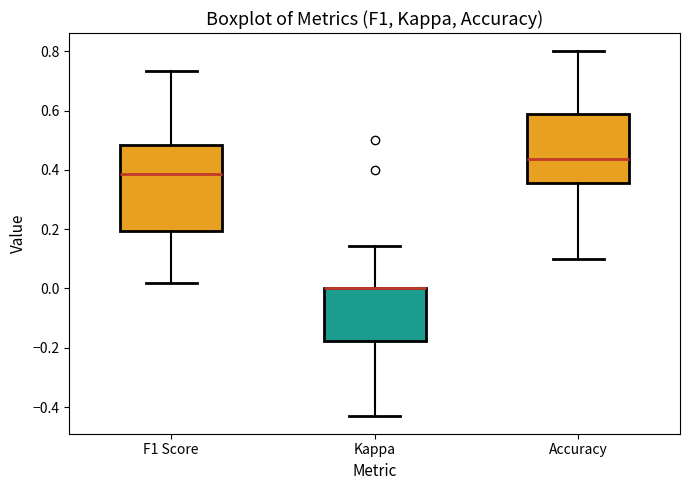

Reading left to right, transcribe this box plot: for each box, give where its median line is, the range the box spans, and where its two whiskers end, as read against the y-axis. The values are not printed on the chart, so give them approximately, as read against the axis.

F1 Score: median 0.38, box 0.20 to 0.48, whiskers 0.02 to 0.74
Kappa: median 0.00 (drawn on the box's upper edge), box -0.18 to 0.00, whiskers -0.42 to 0.14
Accuracy: median 0.44, box 0.36 to 0.58, whiskers 0.10 to 0.80